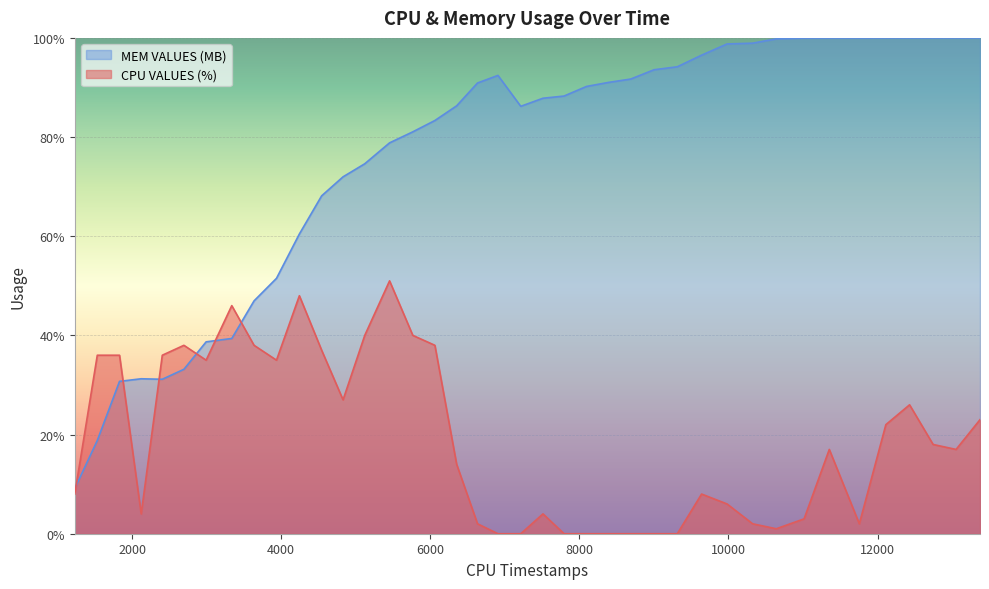

List the labels in order of CPU VALUES (%) value, smallest first.

6908, 7214, 7795, 8096, 8391, 8689, 9002, 9314, 10642, 6634, 10325, 11756, 11015, 2122, 7512, 9982, 1231, 9640, 6354, 11353, 13054, 12746, 12112, 13375, 12430, 4830, 2993, 3937, 1533, 1831, 2405, 4543, 2695, 3636, 6062, 5121, 5766, 3337, 4244, 5454